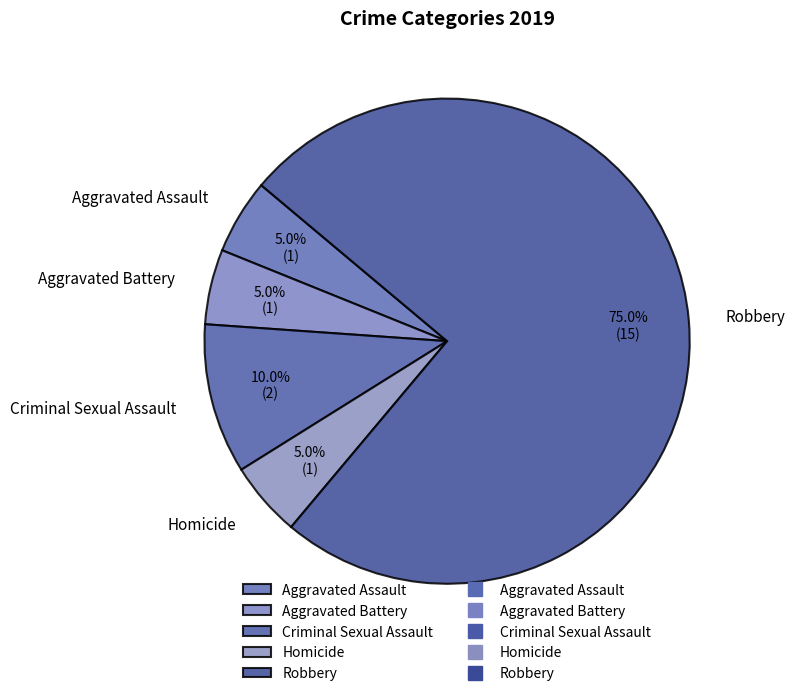

What portion of the pie excludes Aggravated Assault?

95.0%